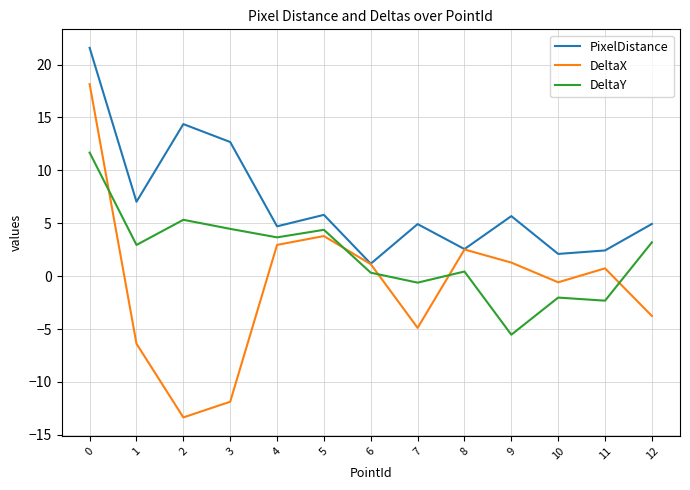

True or false: PixelDistance and DeltaY cross at least once.

False